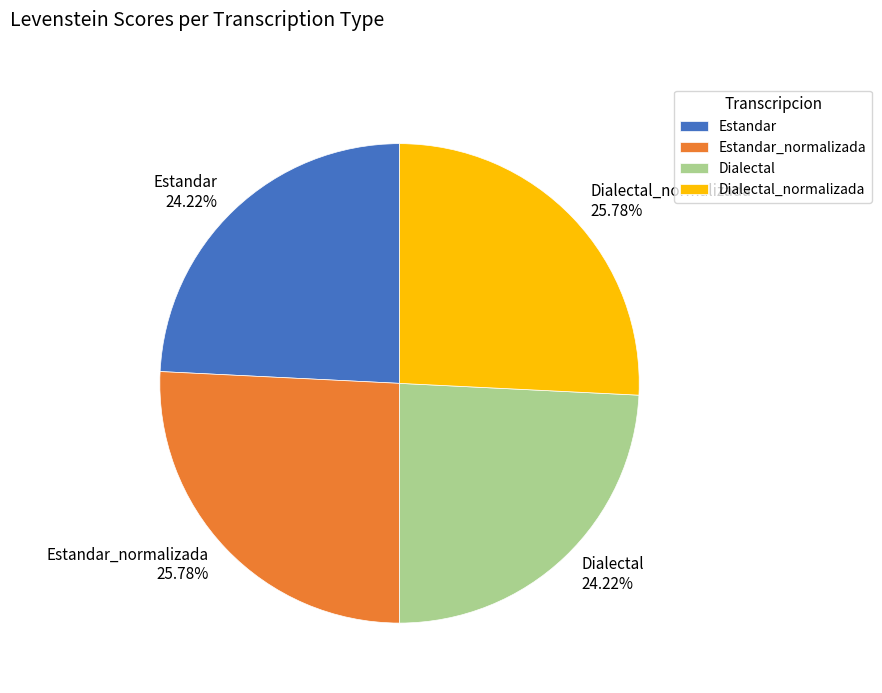

What is the ratio of the value at Estandar to the value at Dialectal?

1.0